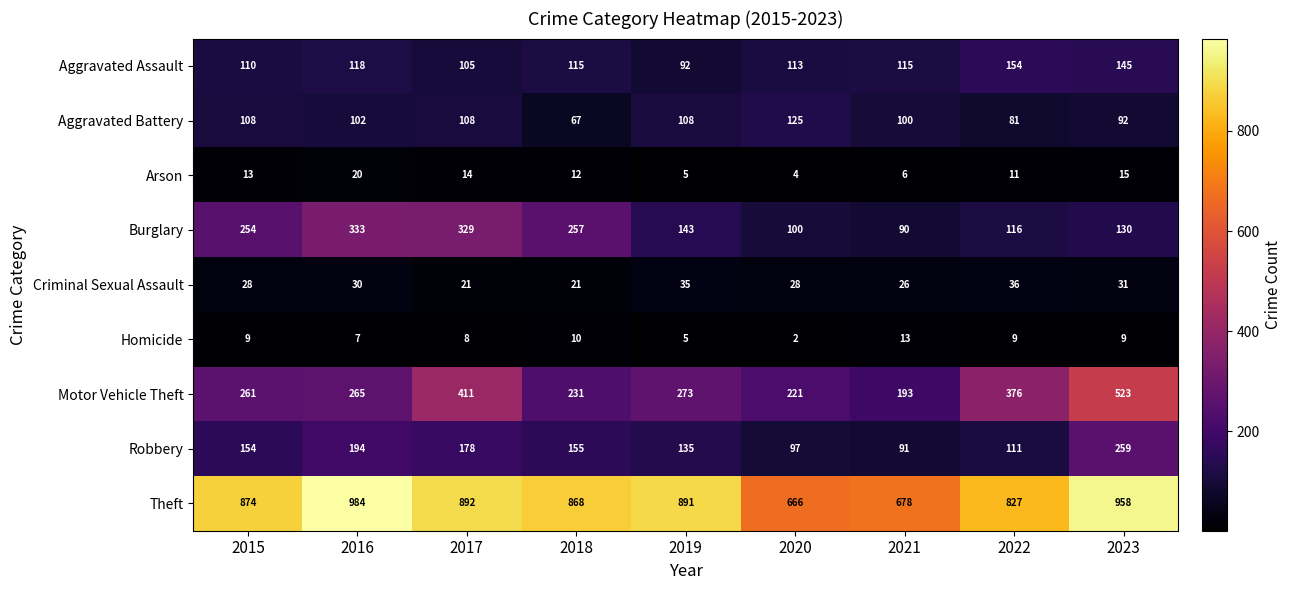

What is the spread (max minus min) of values at 2022?

818